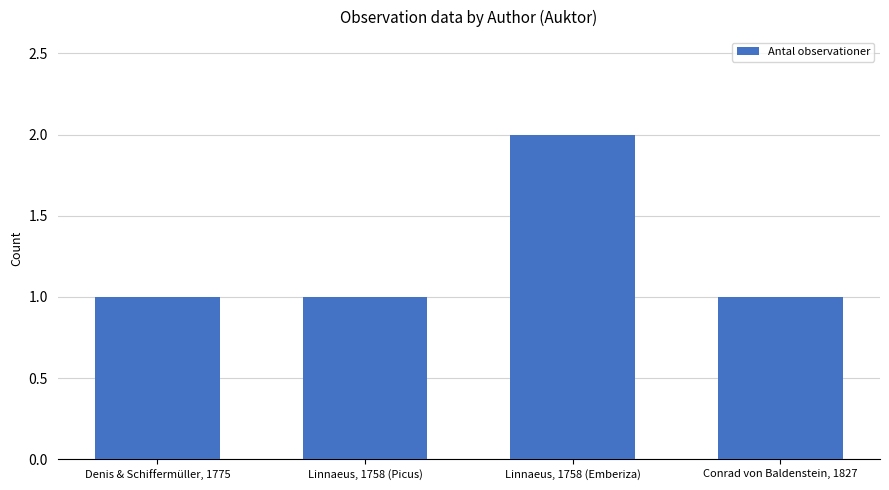

What is the value of the 2nd bar from the left?

1